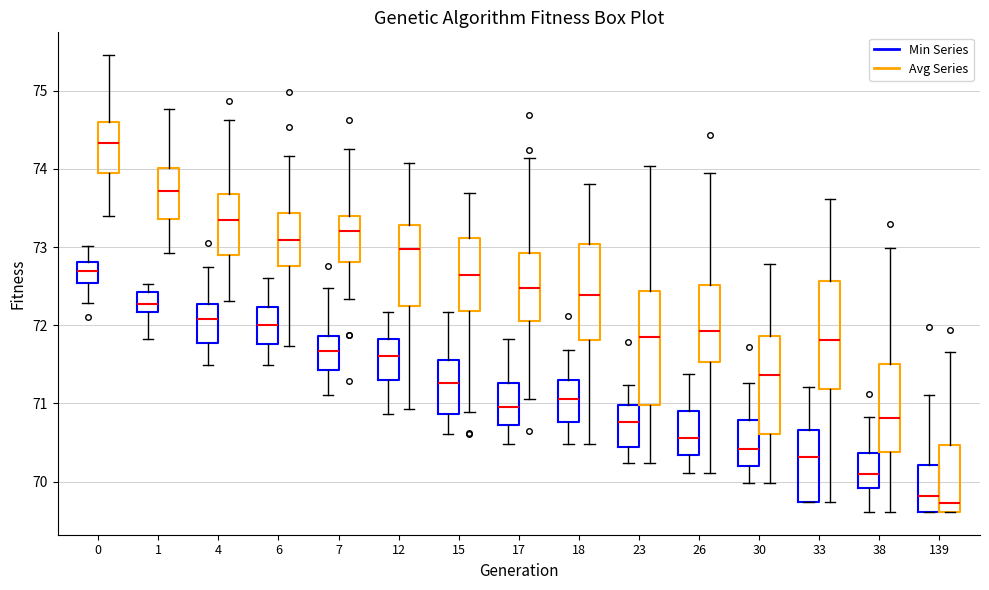

Where does the lower whisker of the box for 18 (Min Series) end on the y-axis? The values are not printed on the chart, so give them approximately, as read against the axis.

70.5